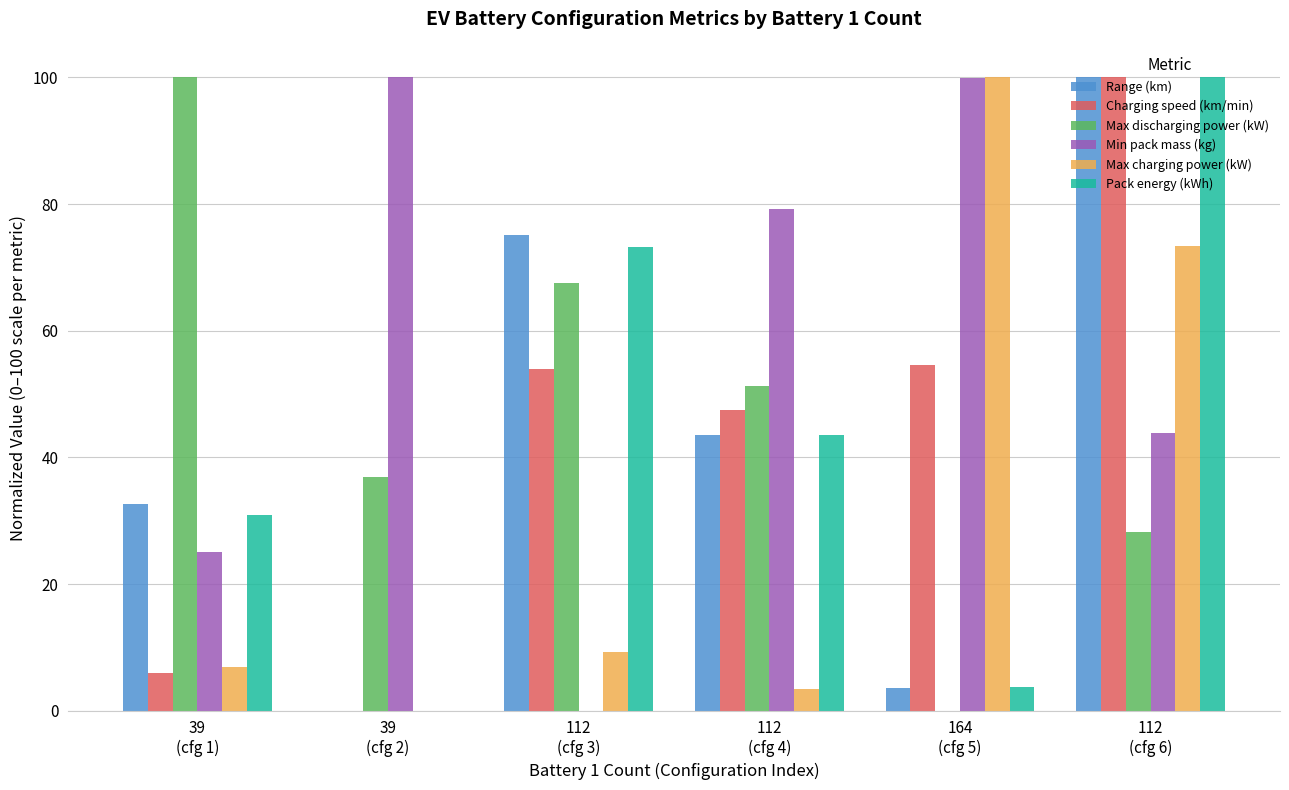

Which series has the largest total across all categories?

Min pack mass (kg)